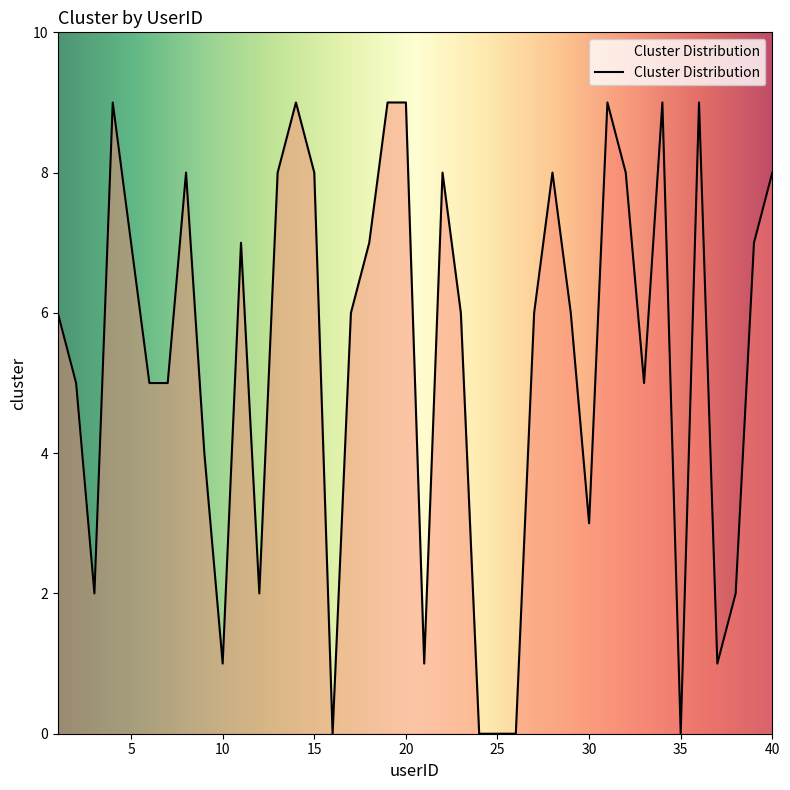

What is the difference between the maximum and minimum values?

9